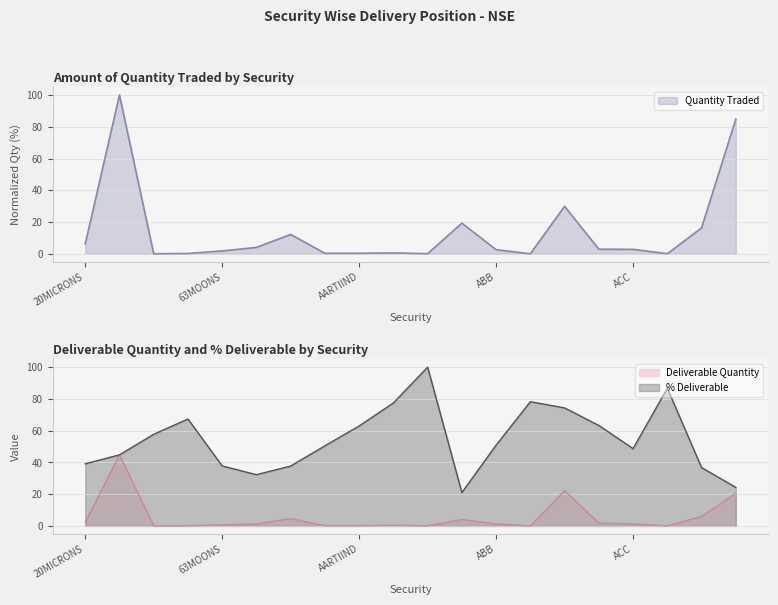

How many times do % Deliverable and Quantity Traded cross each other?

3